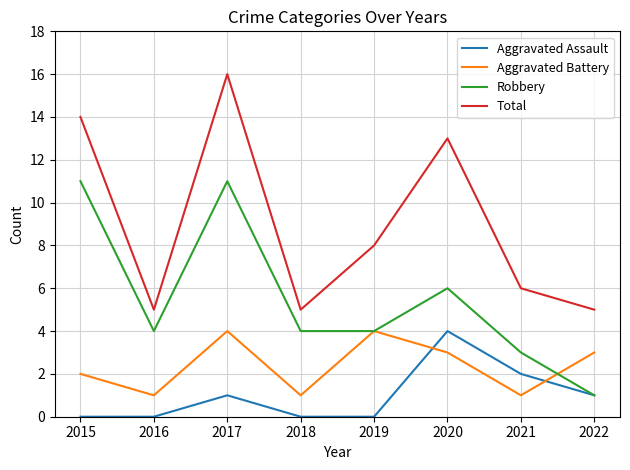

What is the total value across all series at 2021?

12